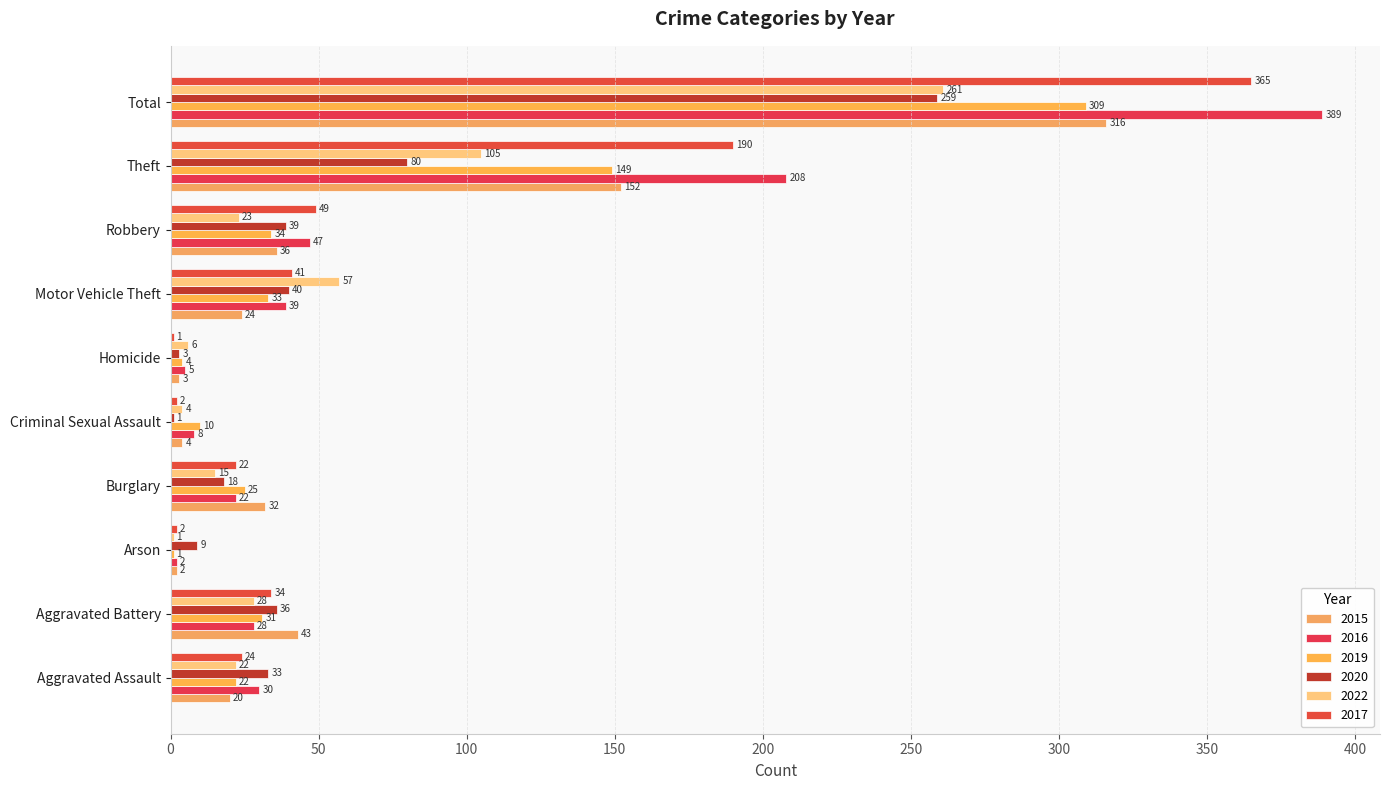

What are all the series names shown in the legend?

2015, 2016, 2019, 2020, 2022, 2017